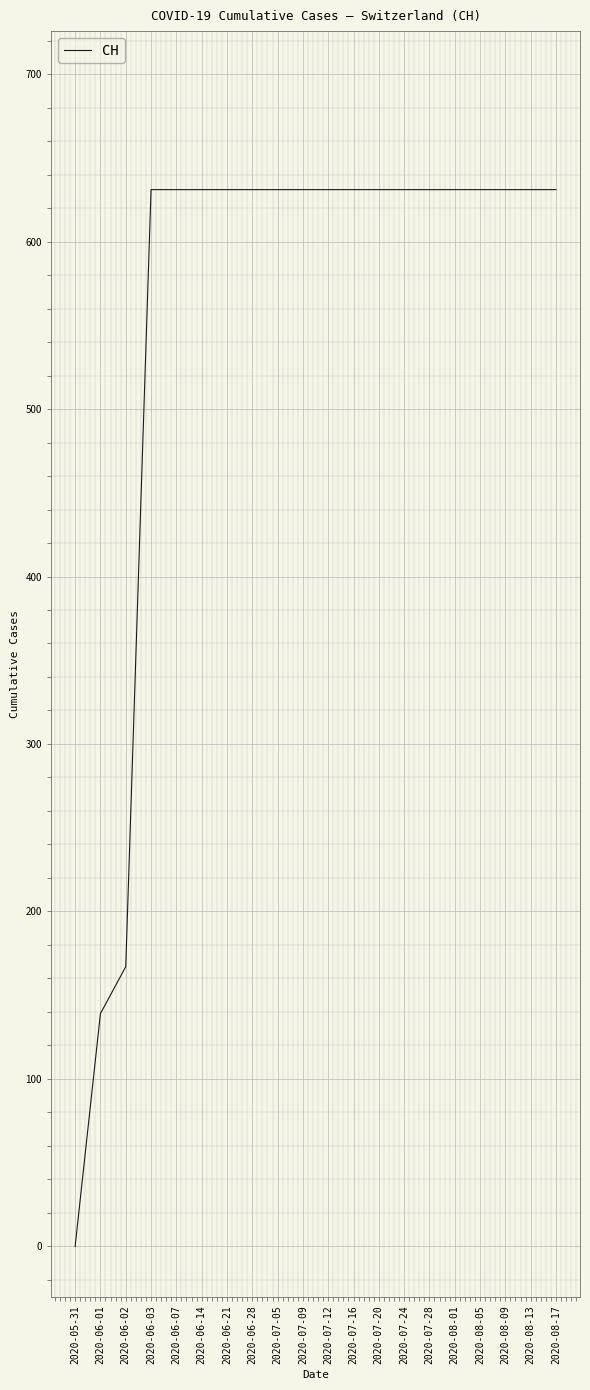

At which category does the chart reach its minimum across all series?

2020-05-31